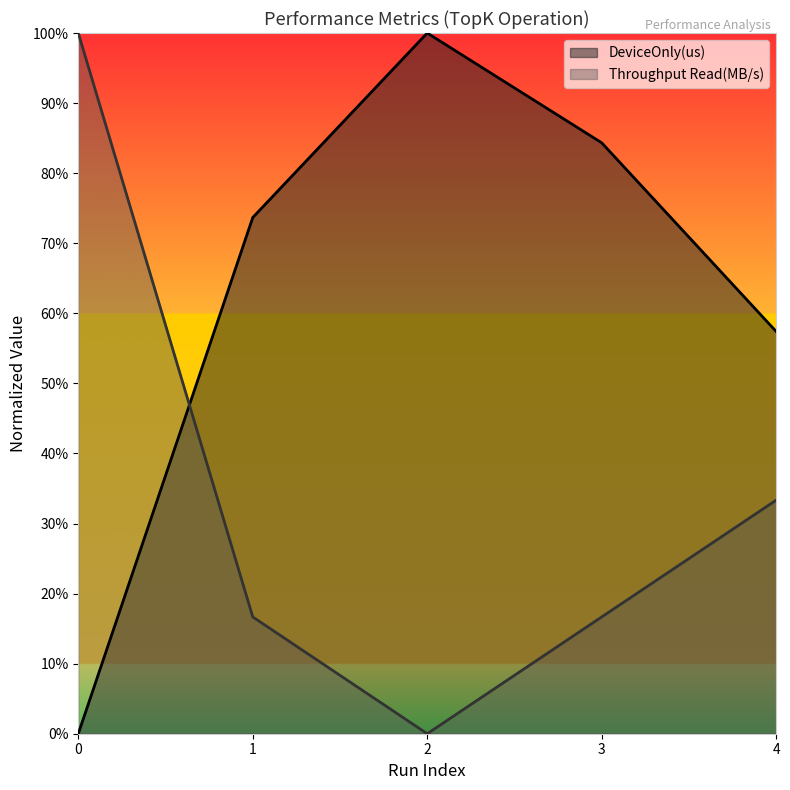

Reading left to right, what are all the values shown in this chart?

DeviceOnly(us): 0.0	0.7	1.0	0.8	0.6
Throughput Read(MB/s): 1.0	0.2	0.0	0.2	0.3